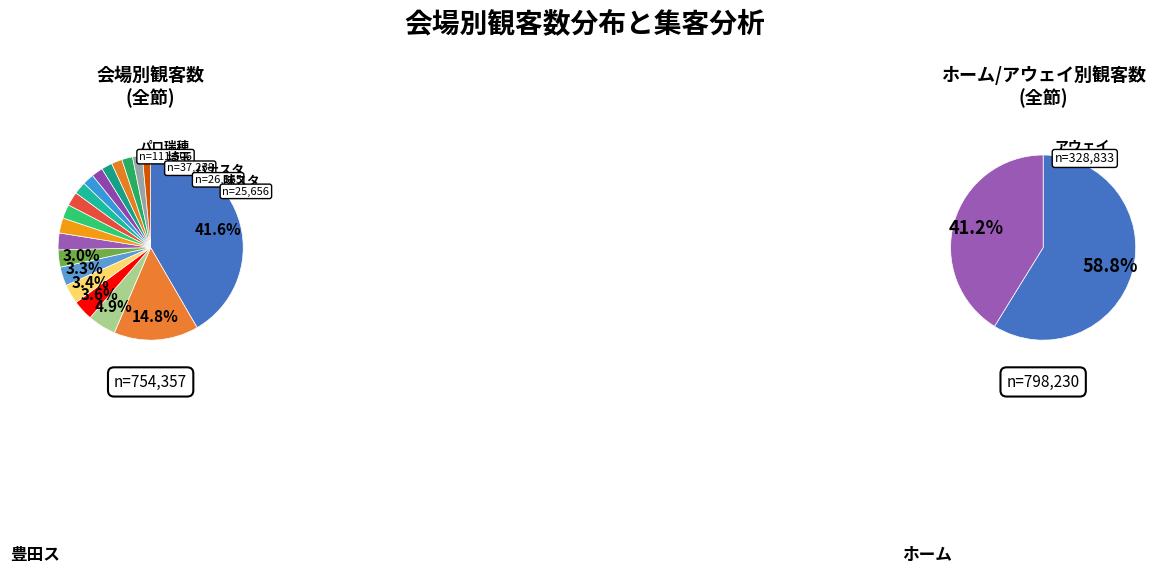

What is the ratio of the value at カシマ to the value at 豊田ス?

0.3